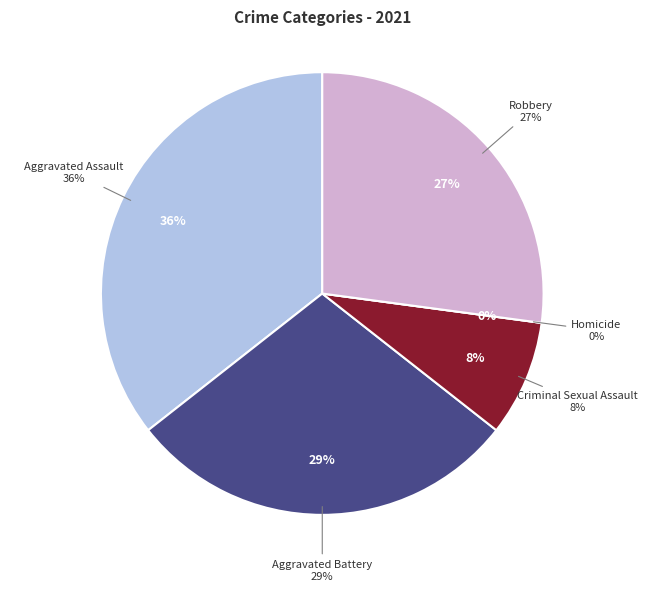

To the nearest percent, what percentage of the pie is Aggravated Battery?

29%